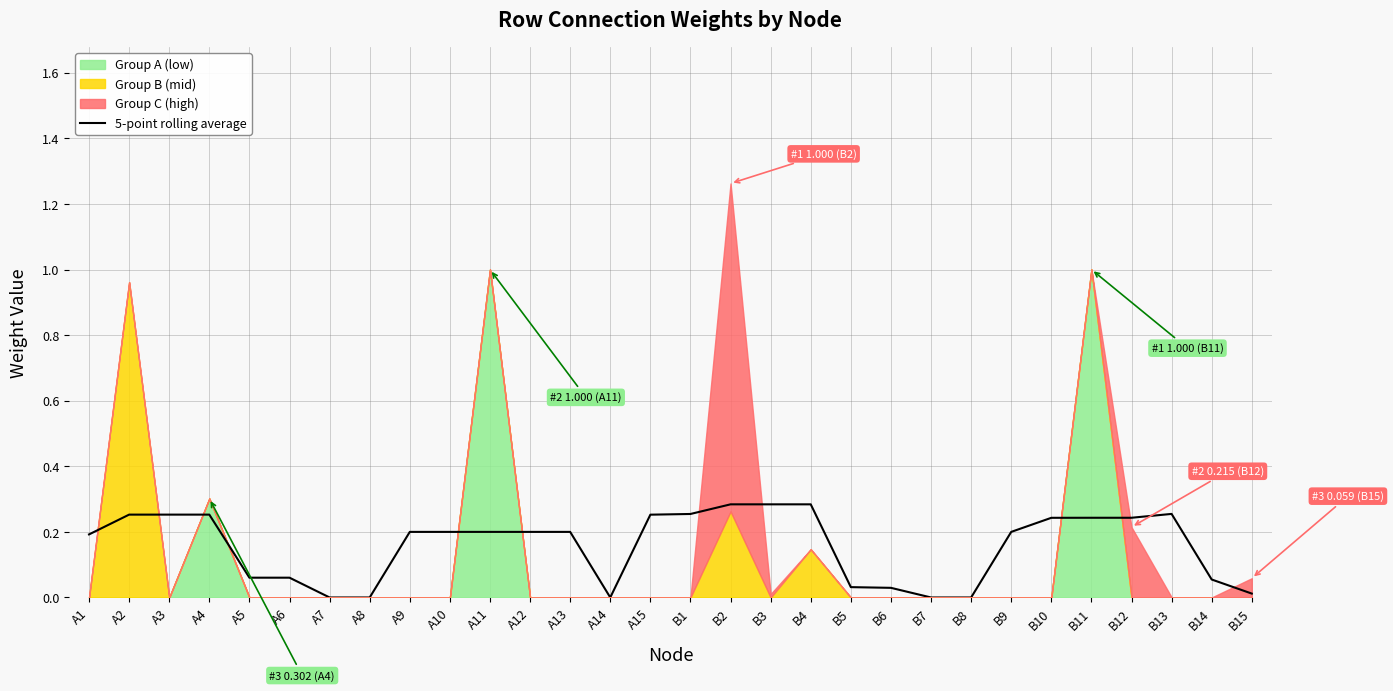

At which category does the chart reach its peak across all series?

B2